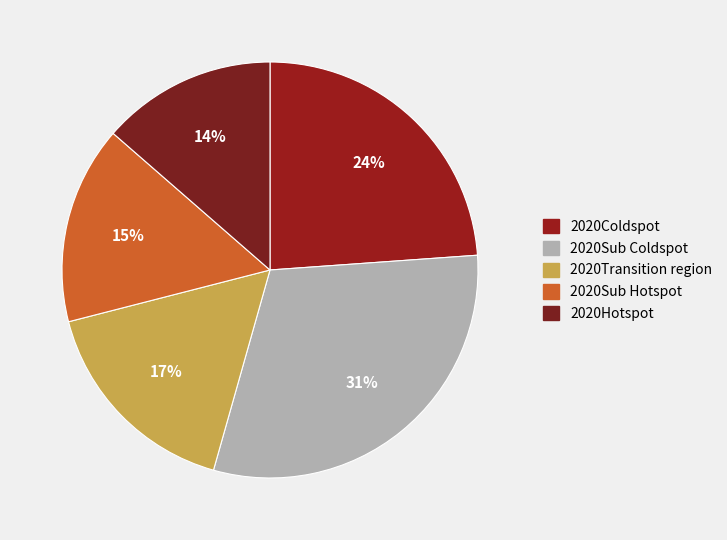

Count the number of slices in the pie.

5